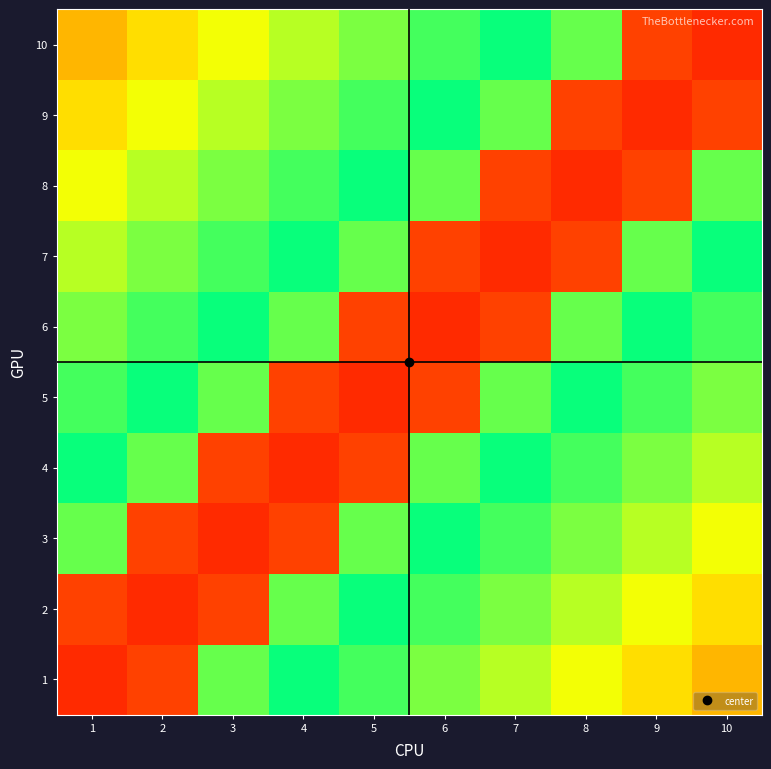

Reading left to right, list all the values displayed in this chart.

1: 1=0.1	2=0.2	3=0.6	4=0.7	5=0.7	6=0.8	7=0.8	8=0.9	9=0.9	10=1.0
2: 1=0.2	2=0.1	3=0.2	4=0.6	5=0.7	6=0.7	7=0.8	8=0.8	9=0.9	10=0.9
3: 1=0.6	2=0.2	3=0.1	4=0.2	5=0.6	6=0.7	7=0.7	8=0.8	9=0.8	10=0.9
4: 1=0.7	2=0.6	3=0.2	4=0.1	5=0.2	6=0.6	7=0.7	8=0.7	9=0.8	10=0.8
5: 1=0.7	2=0.7	3=0.6	4=0.2	5=0.1	6=0.2	7=0.6	8=0.7	9=0.7	10=0.8
6: 1=0.8	2=0.7	3=0.7	4=0.6	5=0.2	6=0.1	7=0.2	8=0.6	9=0.7	10=0.7
7: 1=0.8	2=0.8	3=0.7	4=0.7	5=0.6	6=0.2	7=0.1	8=0.2	9=0.6	10=0.7
8: 1=0.9	2=0.8	3=0.8	4=0.7	5=0.7	6=0.6	7=0.2	8=0.1	9=0.2	10=0.6
9: 1=0.9	2=0.9	3=0.8	4=0.8	5=0.7	6=0.7	7=0.6	8=0.2	9=0.1	10=0.2
10: 1=1.0	2=0.9	3=0.9	4=0.8	5=0.8	6=0.7	7=0.7	8=0.6	9=0.2	10=0.1